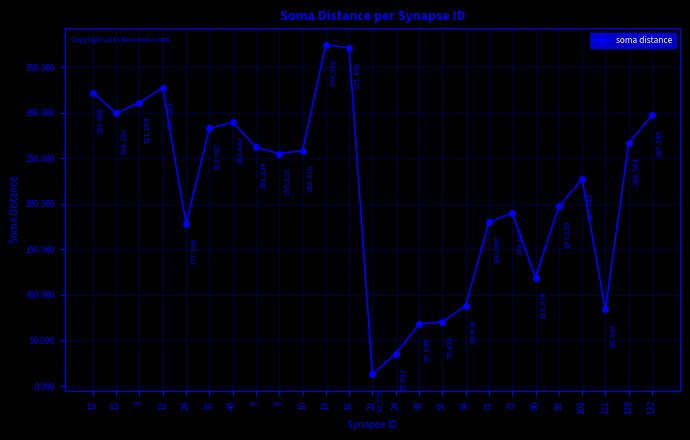

Reading left to right, extract all data points from this chart.

322.0	299.3	311.2	327.6	177.7	283.0	289.5	262.2	255.1	258.4	374.6	371.4	12.8	35.6	67.9	70.4	88.0	180.0	189.9	119.0	197.1	227.3	84.0	266.6	297.3